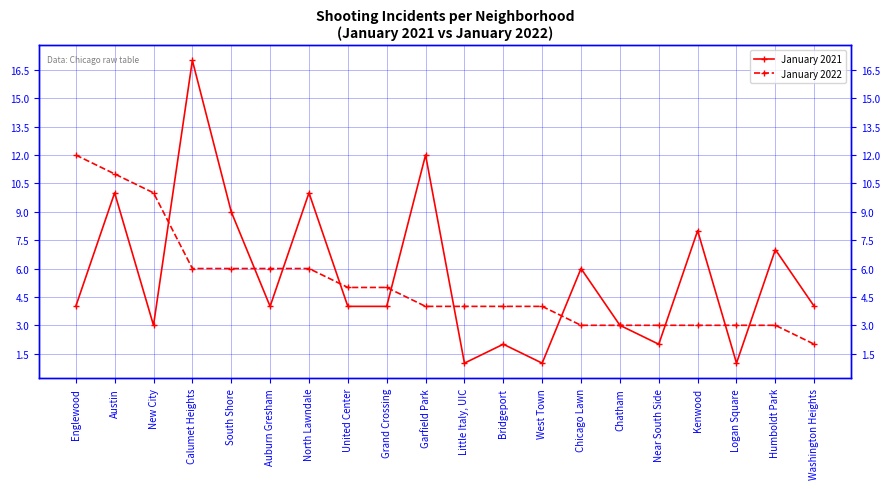

What is the difference between the highest and lowest values at North Lawndale?

4